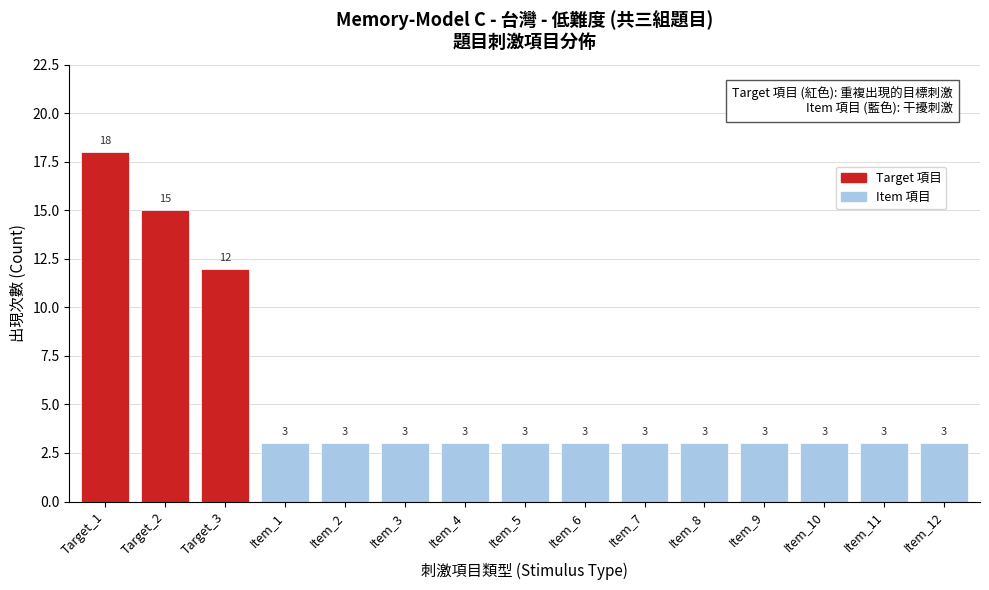

Reading left to right, list all the values displayed in this chart.

Target_1=18	Target_2=15	Target_3=12	Item_1=3	Item_2=3	Item_3=3	Item_4=3	Item_5=3	Item_6=3	Item_7=3	Item_8=3	Item_9=3	Item_10=3	Item_11=3	Item_12=3